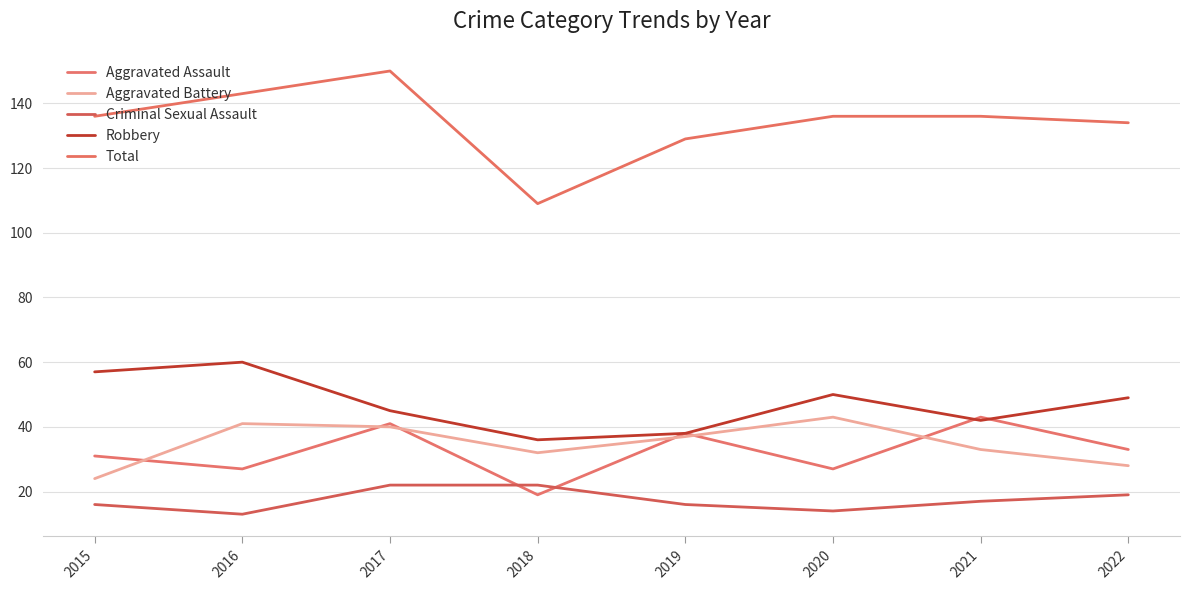

The value of Aggravated Battery at 2016 is 62. True or false?

False